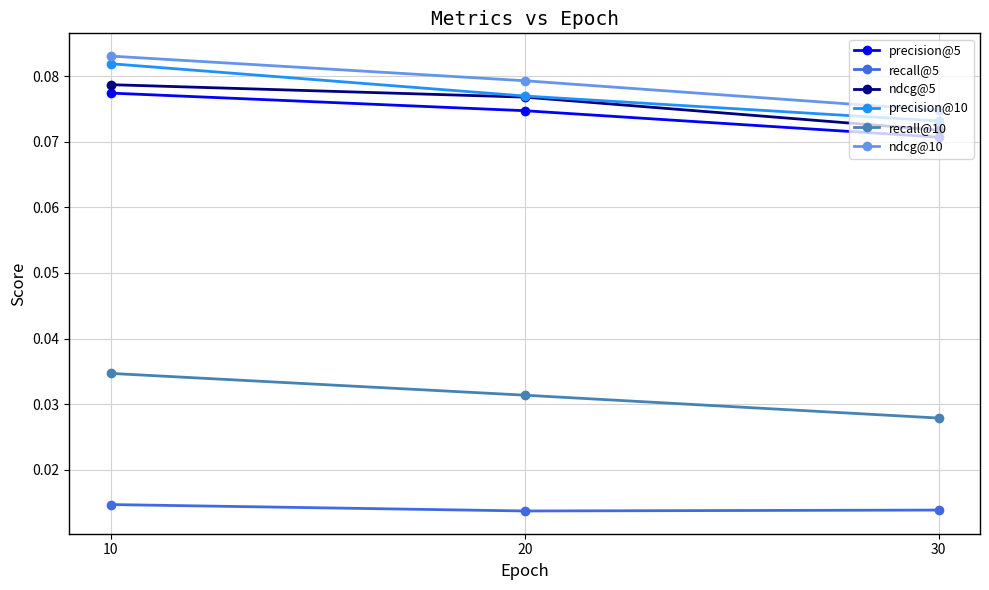

Where is recall@10 nearest to the value 0?

30